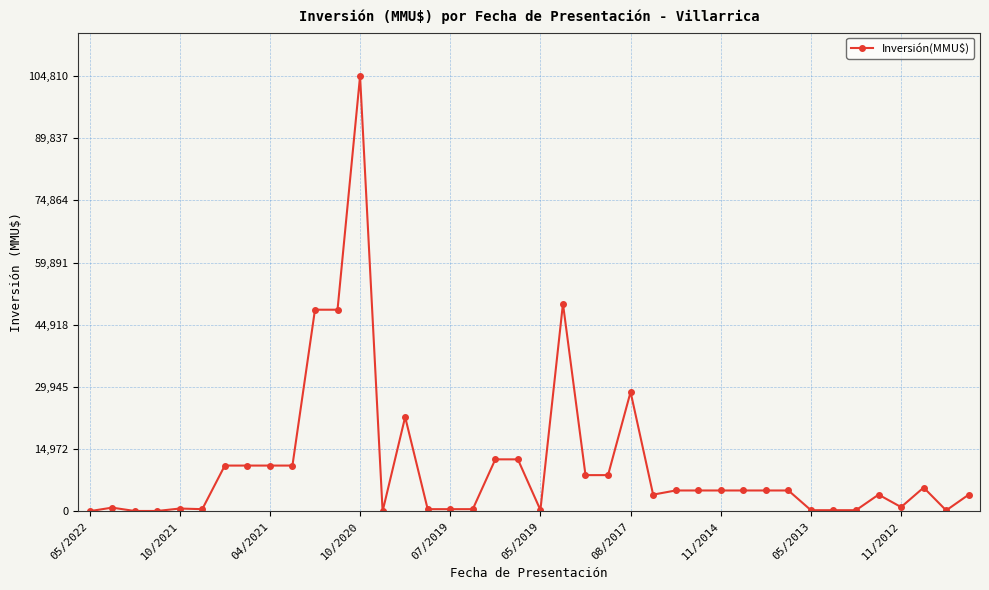

What is the value of the 7th point from the left?

11000